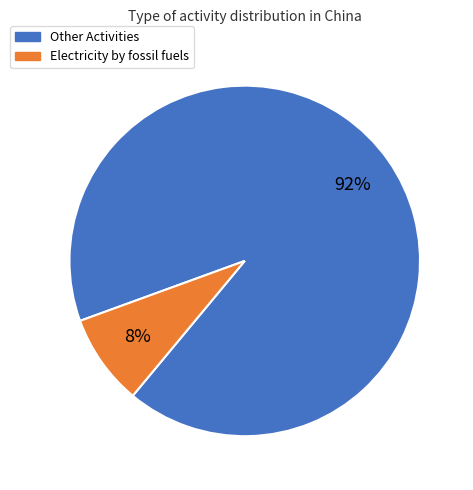

To the nearest percent, what is the average slice percentage?

50%